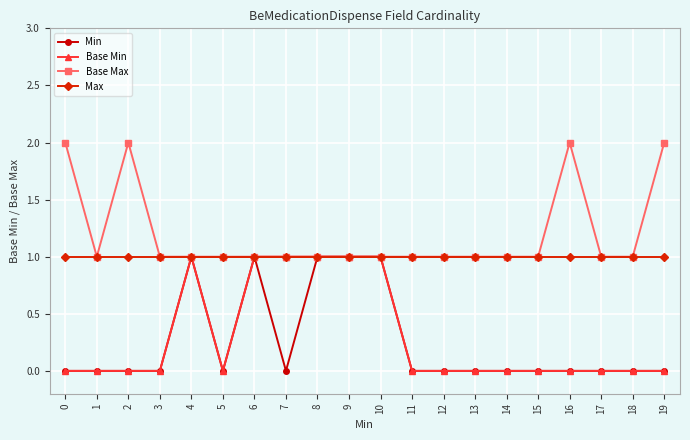

Is it true that Base Max equals 1 at 1?

True